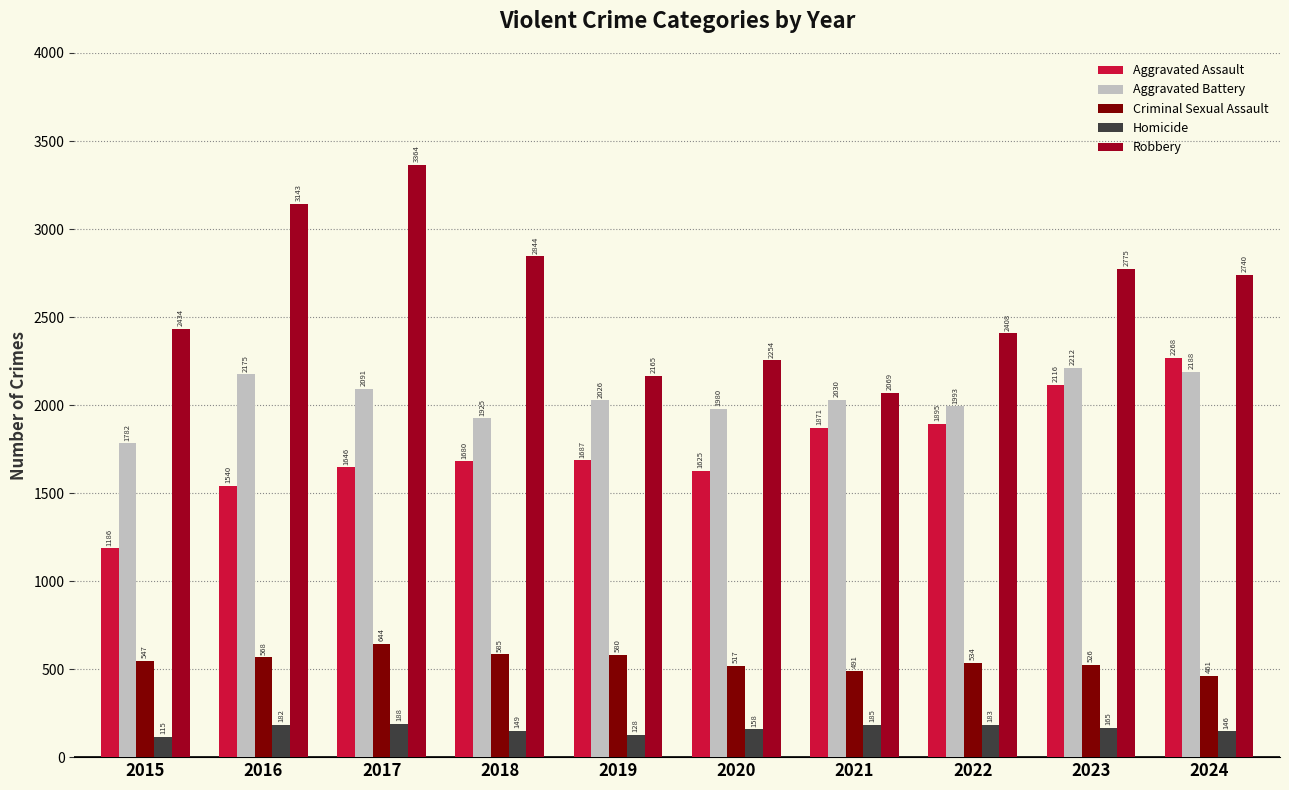

What are all the series names shown in the legend?

Aggravated Assault, Aggravated Battery, Criminal Sexual Assault, Homicide, Robbery